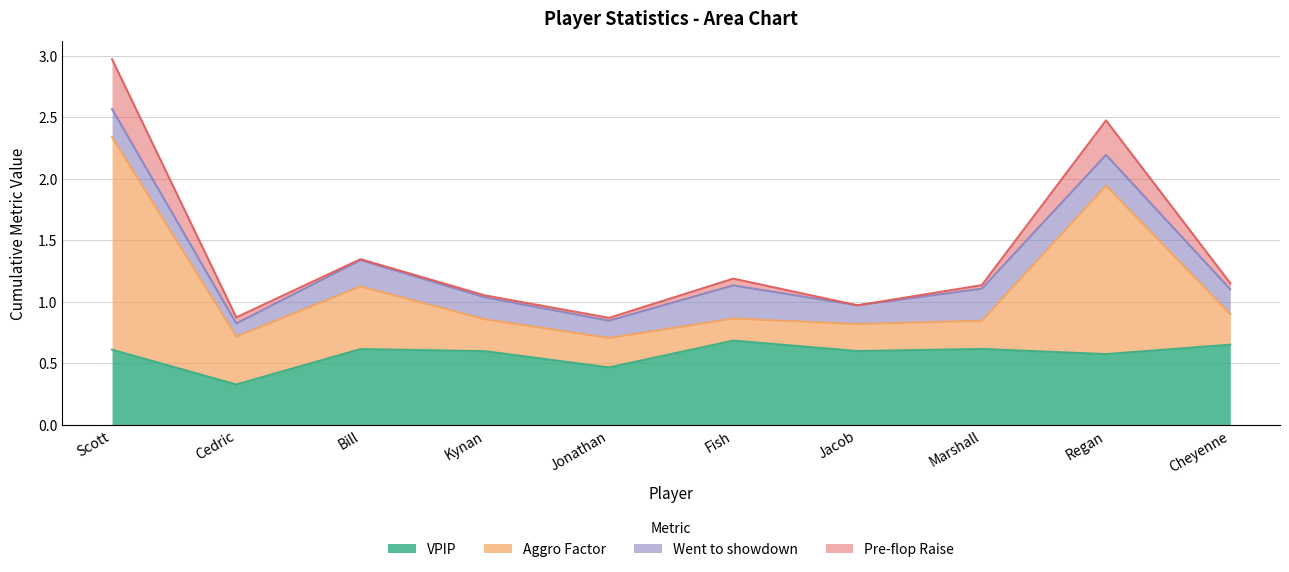

What is the value of the VPIP point at the 5th from the left?

0.5